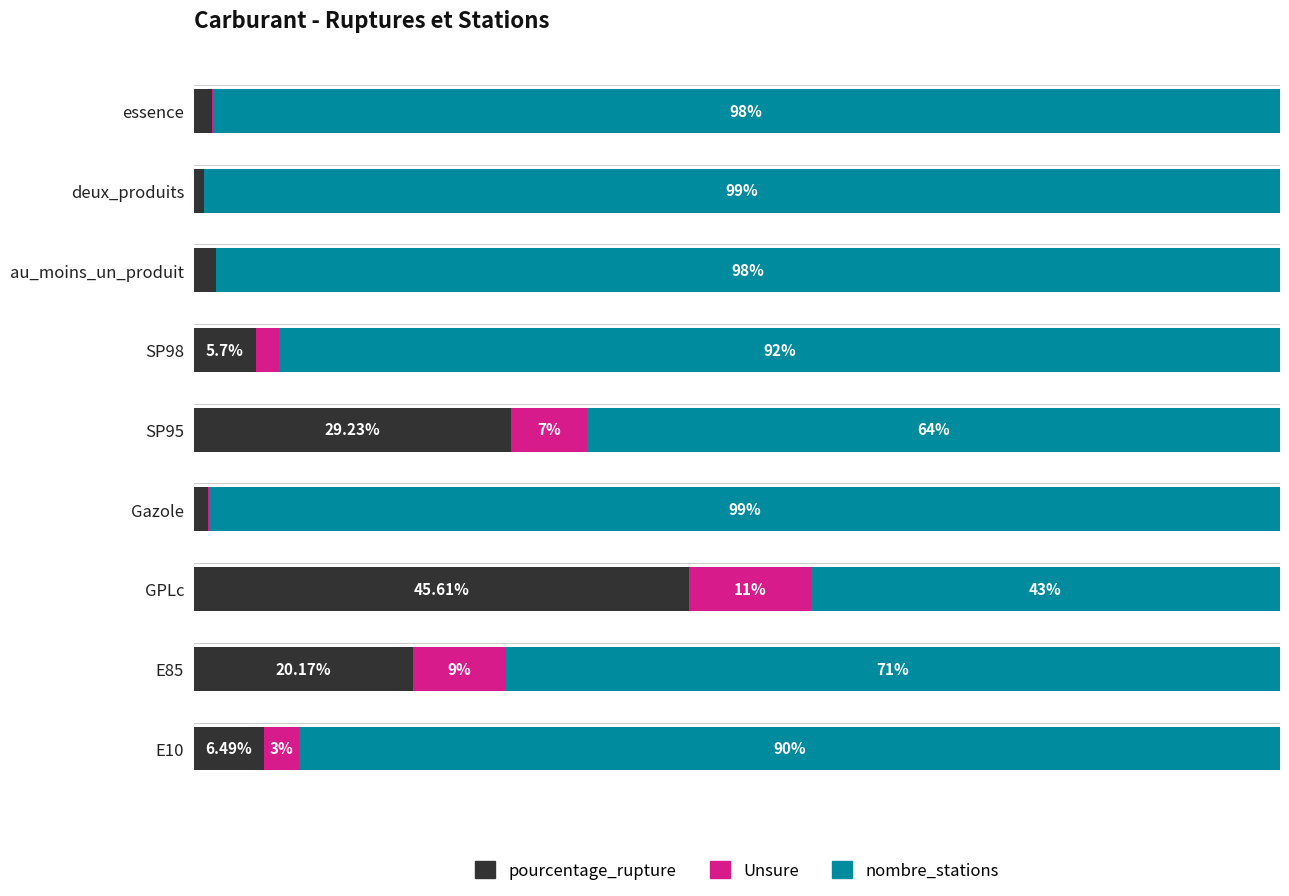

Reading right to left, extract all data points from this chart.

pourcentage_rupture: 1.7	1.0	2.0	5.7	29.2	1.3	45.6	20.2	6.5
Unsure: 0.1	0.0	0.0	2.1	7.0	0.0	11.2	8.6	3.2
nombre_stations: 98.3	99.0	98.0	92.2	63.8	98.6	43.2	71.3	90.3